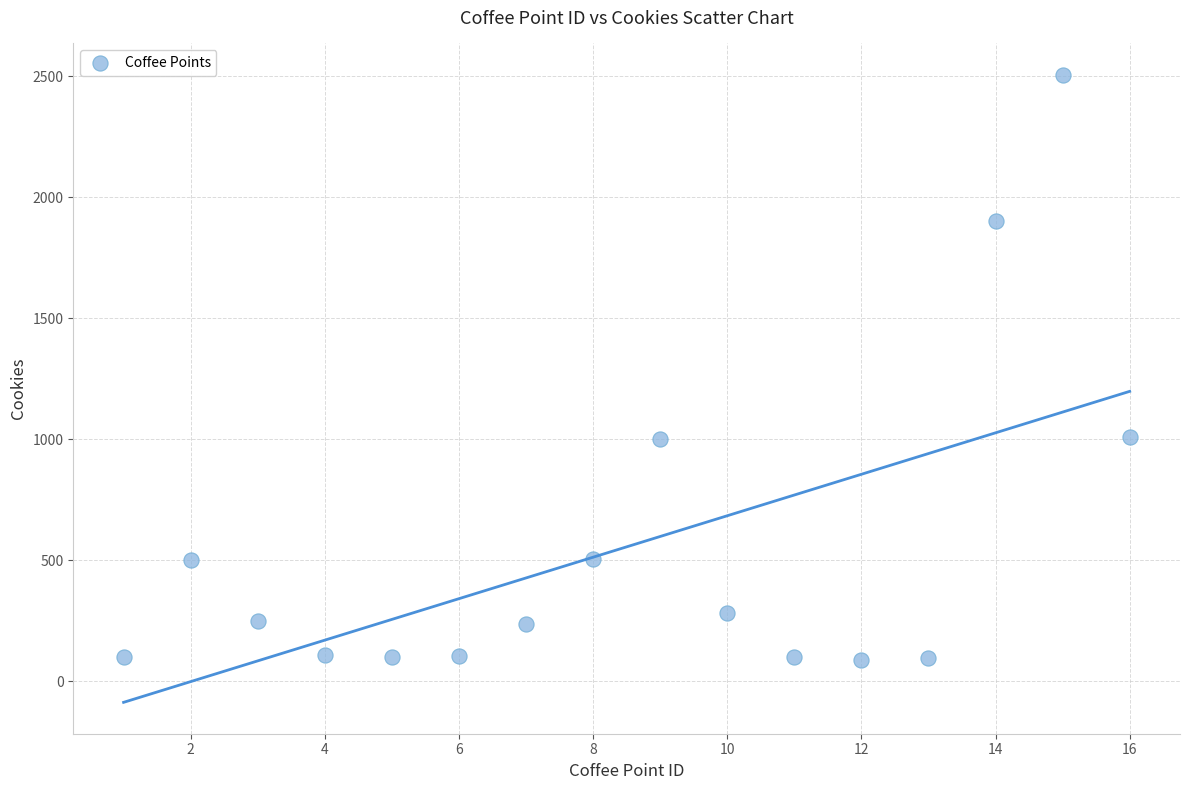

What is the range of Y values (max minus min)?

2418